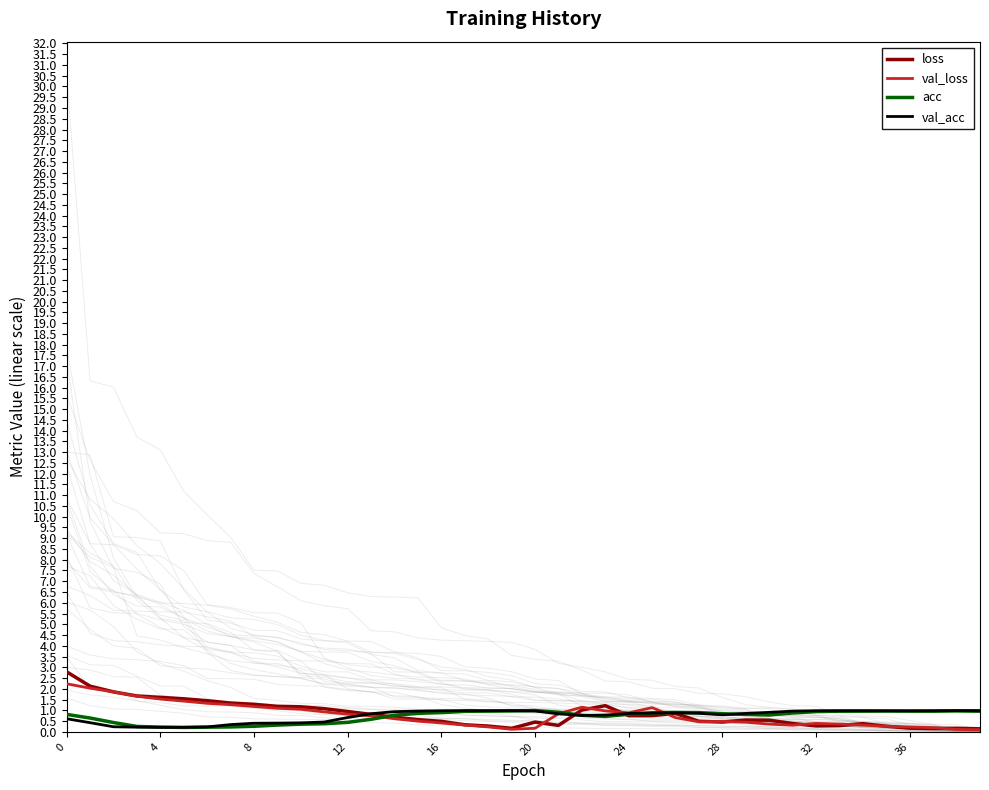

What is the difference between the highest and lowest values at 22?

0.4